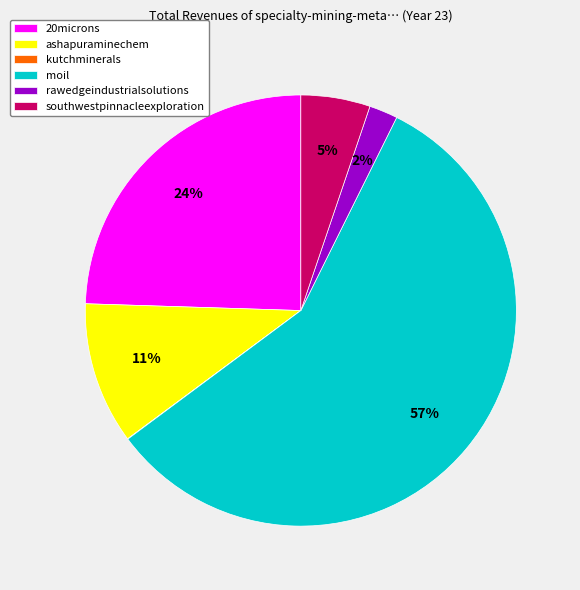

Does southwestpinnacleexploration account for over 50% of the chart?

No